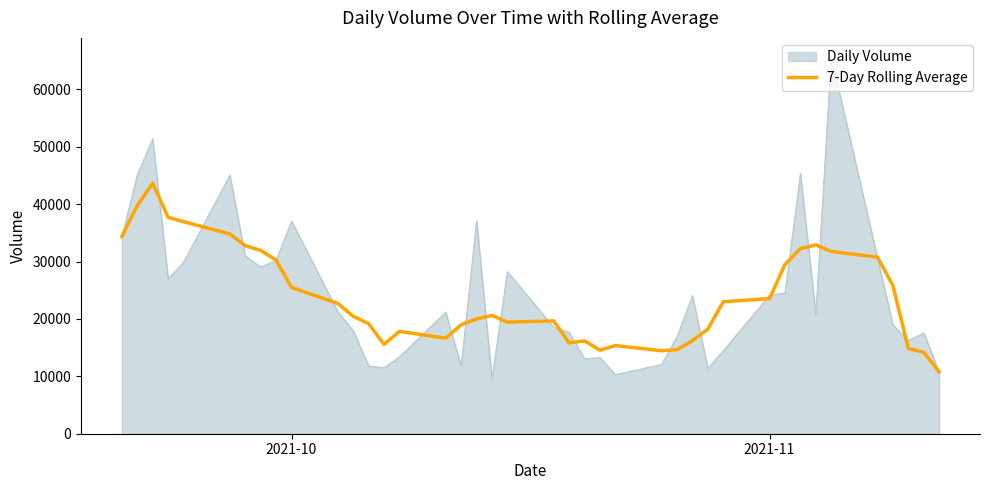

Which series has the largest range (max minus min)?

Daily Volume